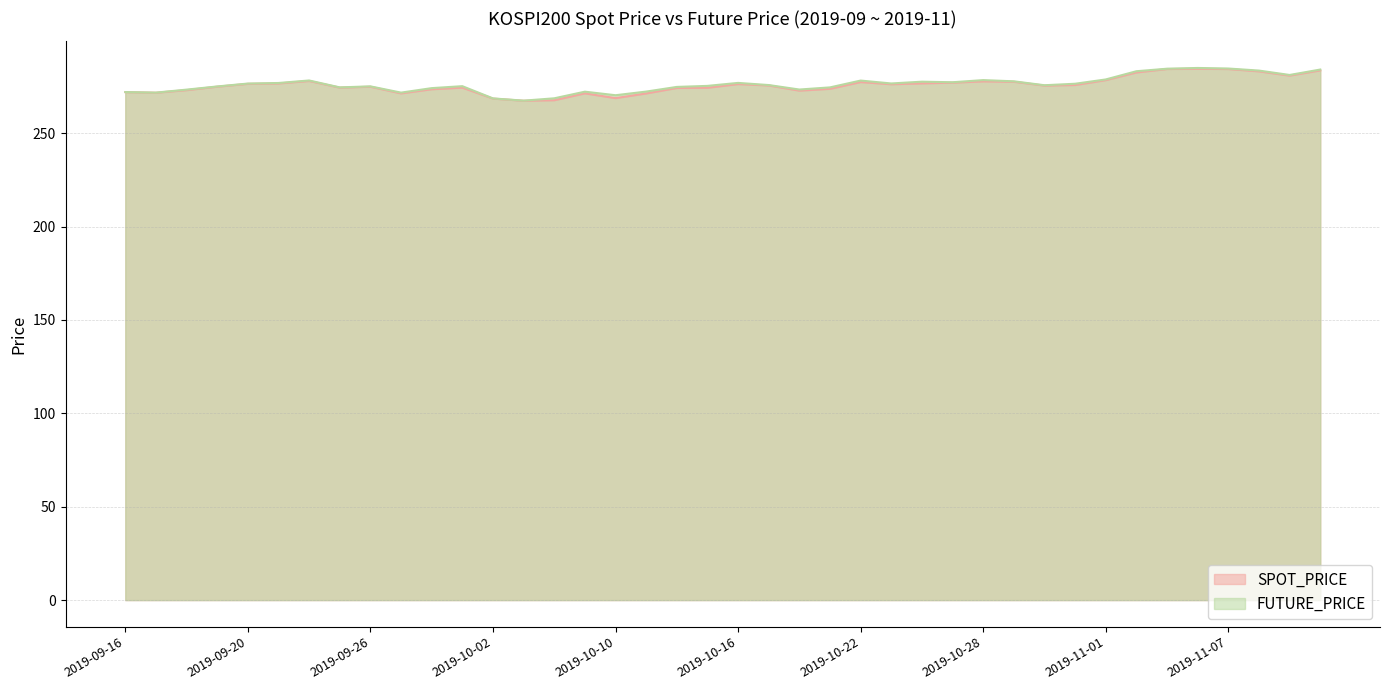

List the labels in order of SPOT_PRICE value, smallest first.

2019-10-04, 2019-10-07, 2019-10-02, 2019-10-10, 2019-10-11, 2019-09-27, 2019-10-08, 2019-09-17, 2019-09-16, 2019-10-18, 2019-09-18, 2019-09-30, 2019-10-21, 2019-10-14, 2019-10-15, 2019-09-25, 2019-10-01, 2019-09-26, 2019-09-19, 2019-10-30, 2019-10-17, 2019-10-31, 2019-10-23, 2019-10-16, 2019-09-20, 2019-09-23, 2019-10-24, 2019-10-25, 2019-10-22, 2019-10-29, 2019-10-28, 2019-09-24, 2019-11-01, 2019-11-11, 2019-11-04, 2019-11-08, 2019-11-12, 2019-11-07, 2019-11-05, 2019-11-06